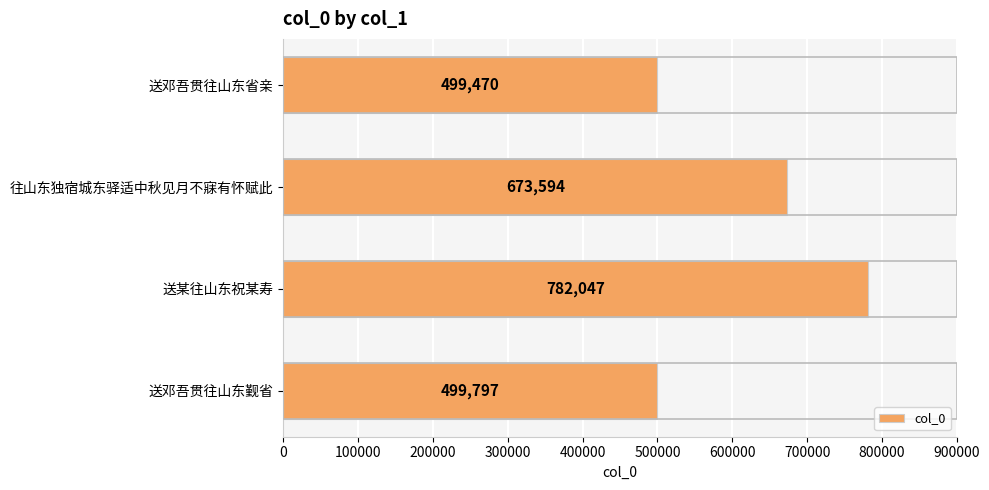

How many bars are there in total?

4